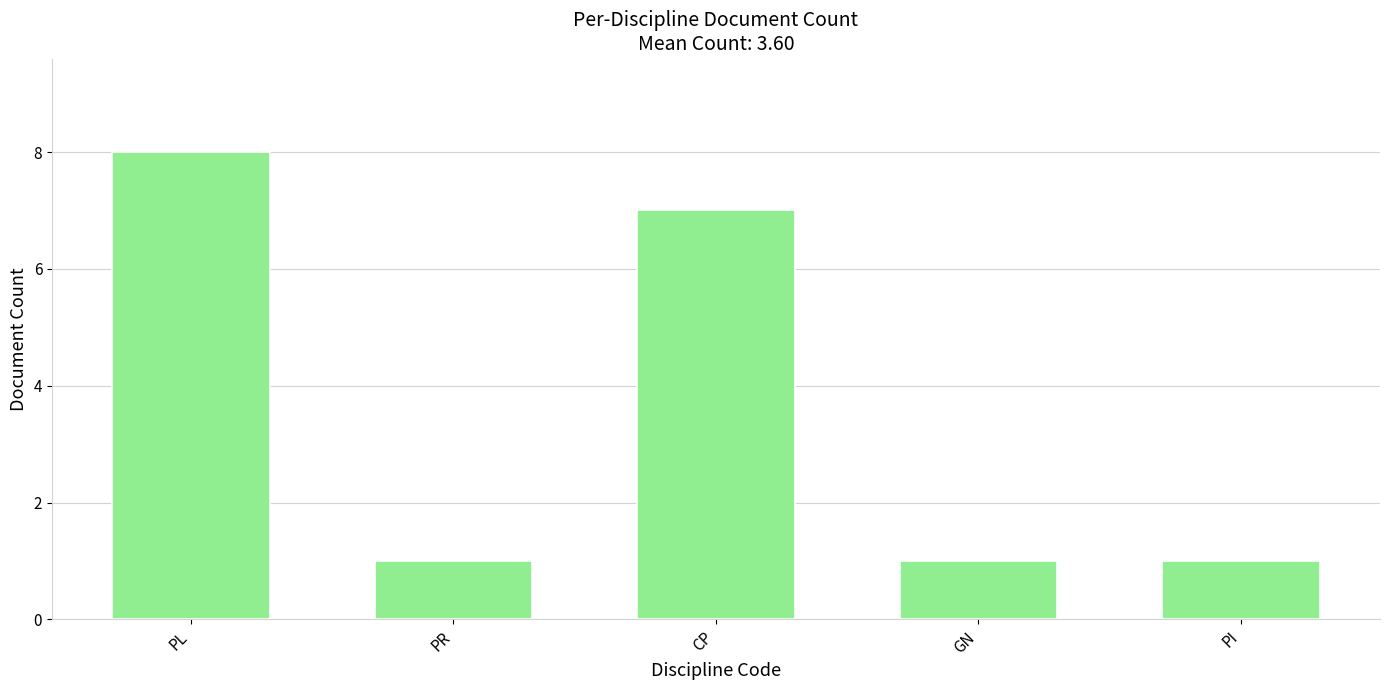

What is the label of the 3rd bar from the left?

CP